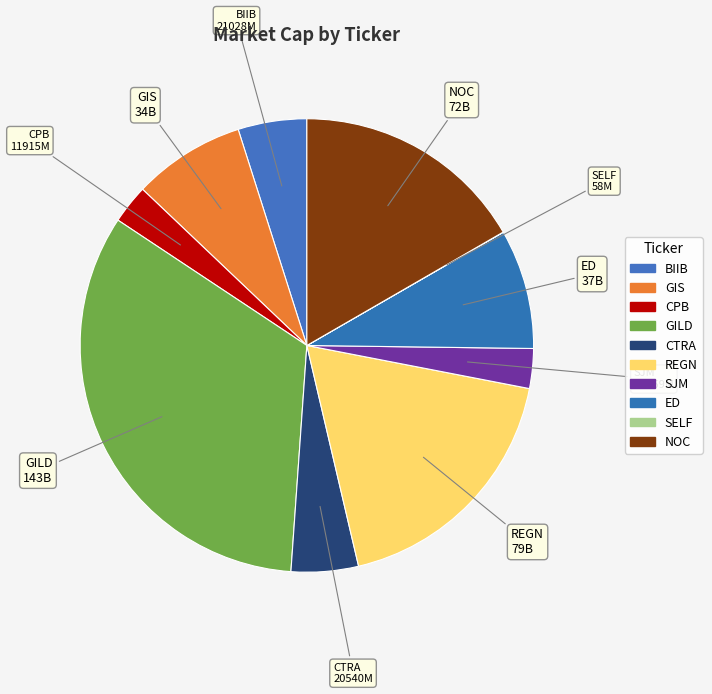

What percentage do ED and BIIB together represent?

13.4%